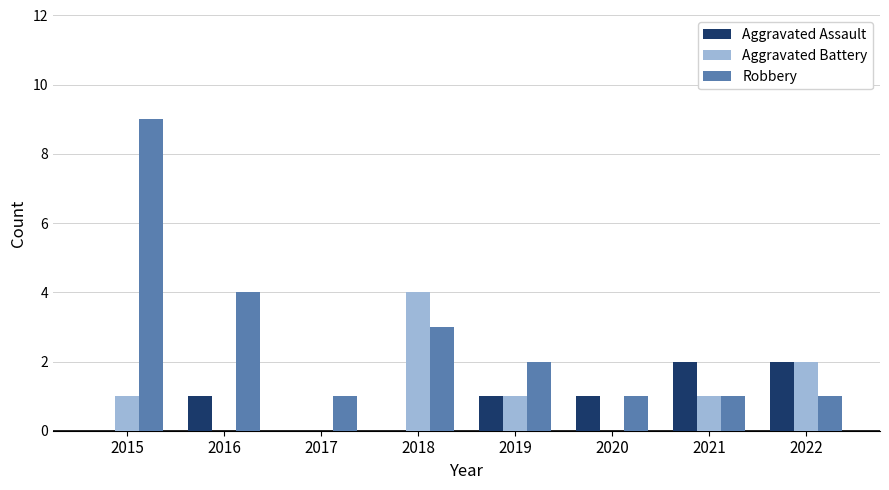

What is the maximum value for Aggravated Battery?

4